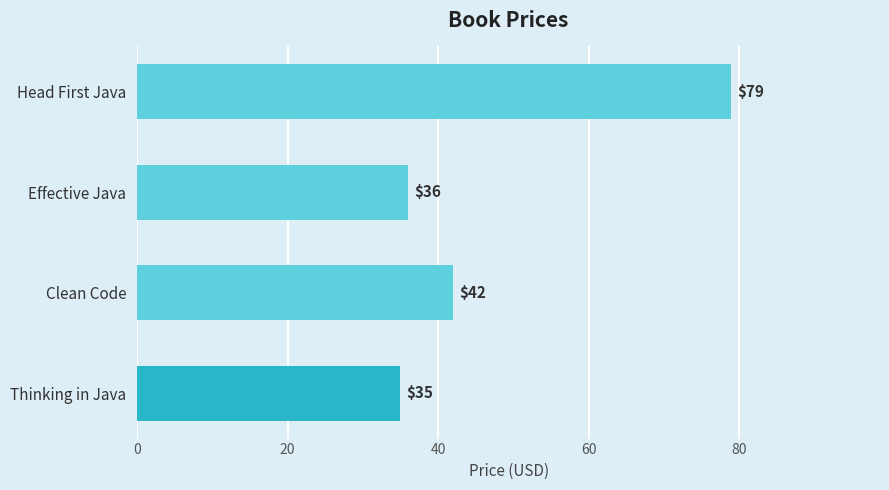

Rank the categories by value from lowest to highest.

Thinking in Java, Effective Java, Clean Code, Head First Java